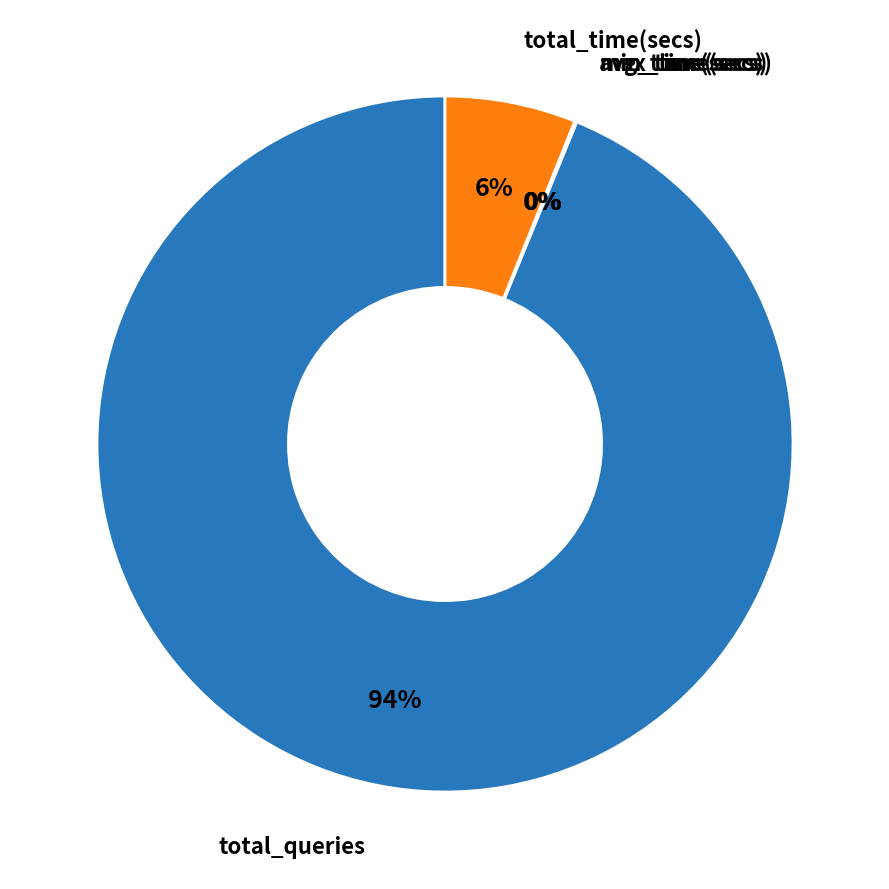

Does any single category account for the majority?

Yes